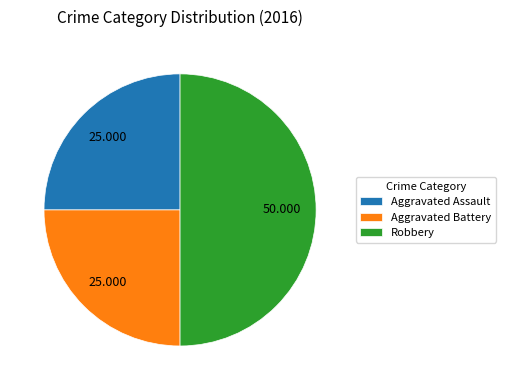

The Robbery slice represents 50% of the pie. True or false?

True